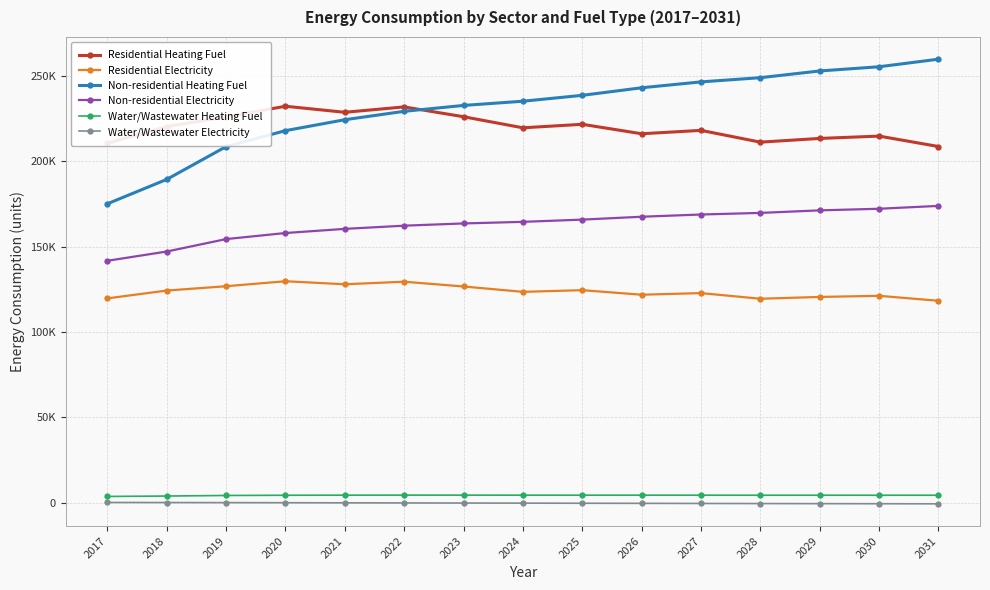

What is the difference between the maximum and minimum values in the Residential Heating Fuel series?

23575.1